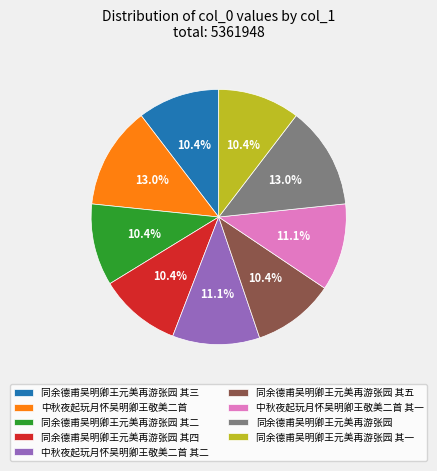

To the nearest percent, what percentage of the pie is 同余德甫吴明卿王元美再游张园 其二?

10%